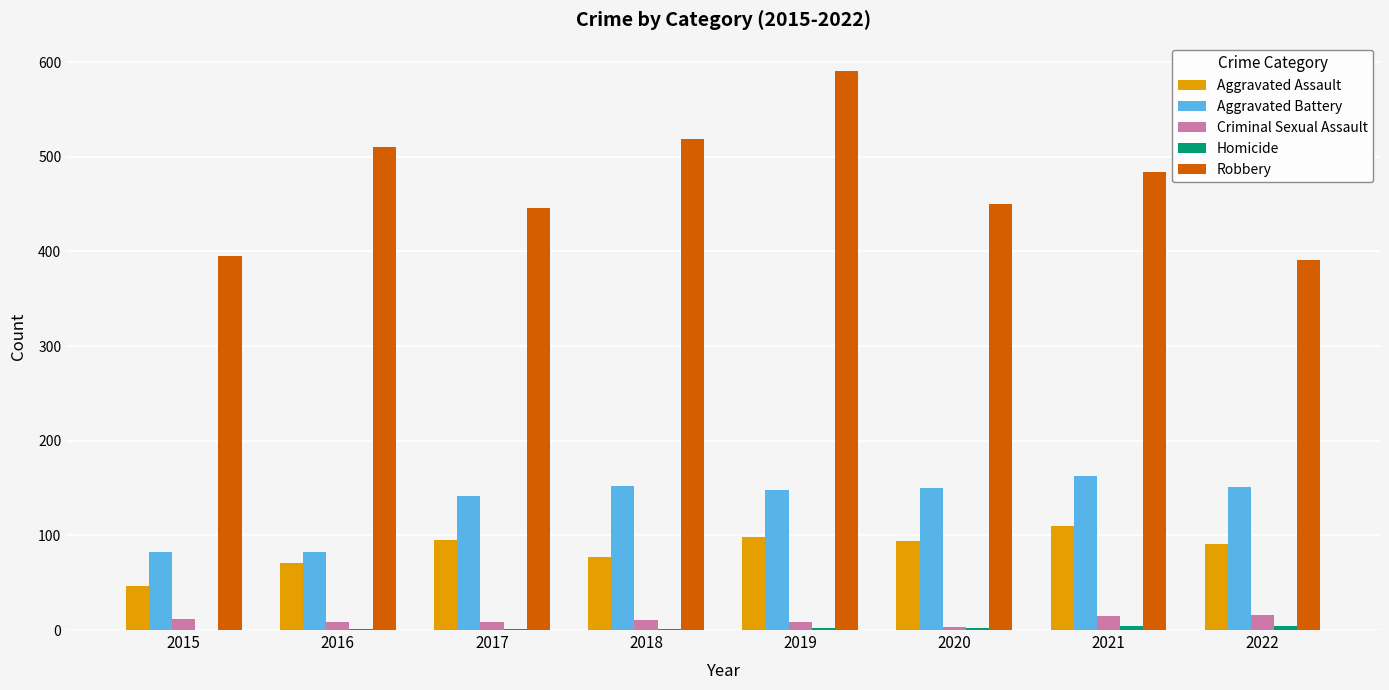

Which category has the highest value across all series?

2019